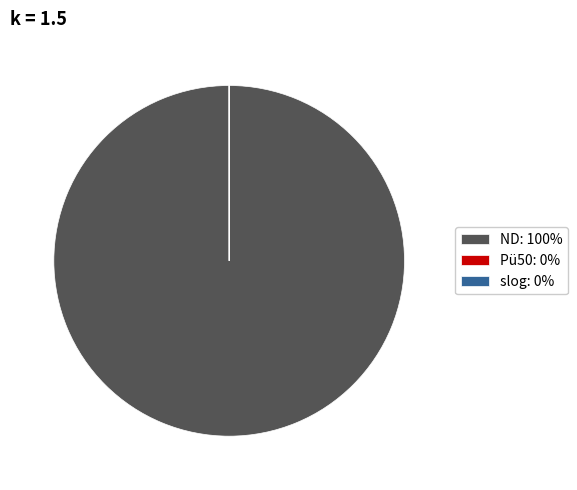

The ND: 100% slice represents 100% of the pie. True or false?

True